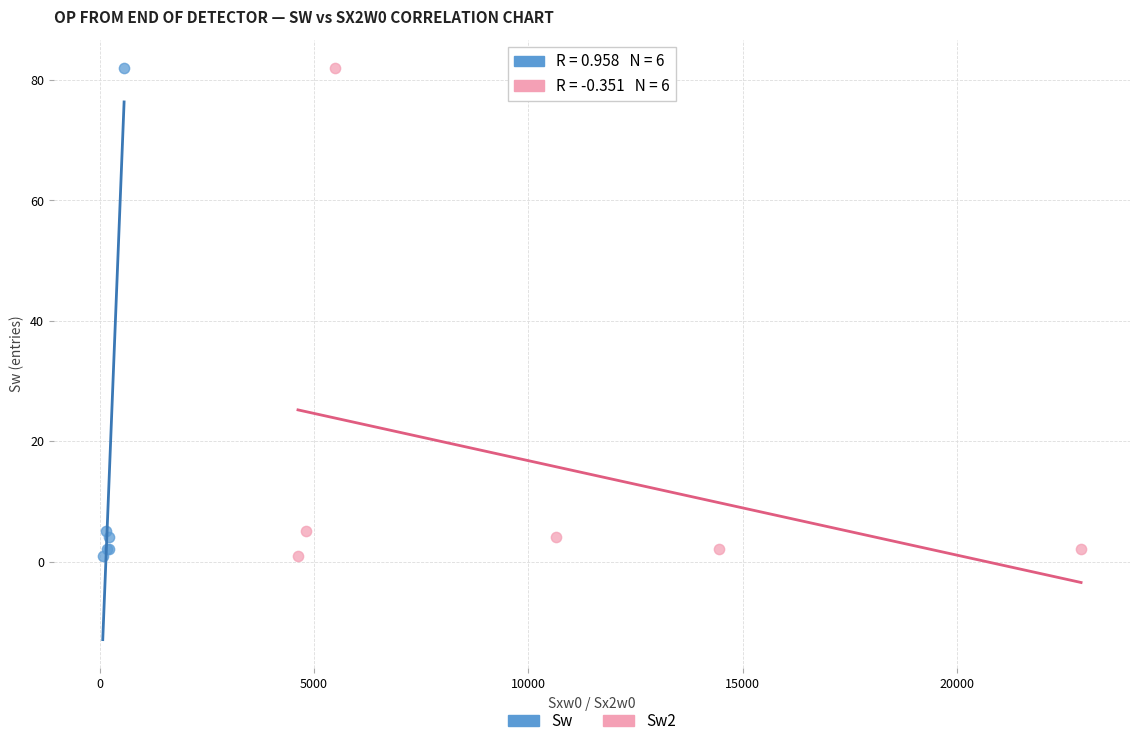

What are all the series names shown in the legend?

Sw, Sw2